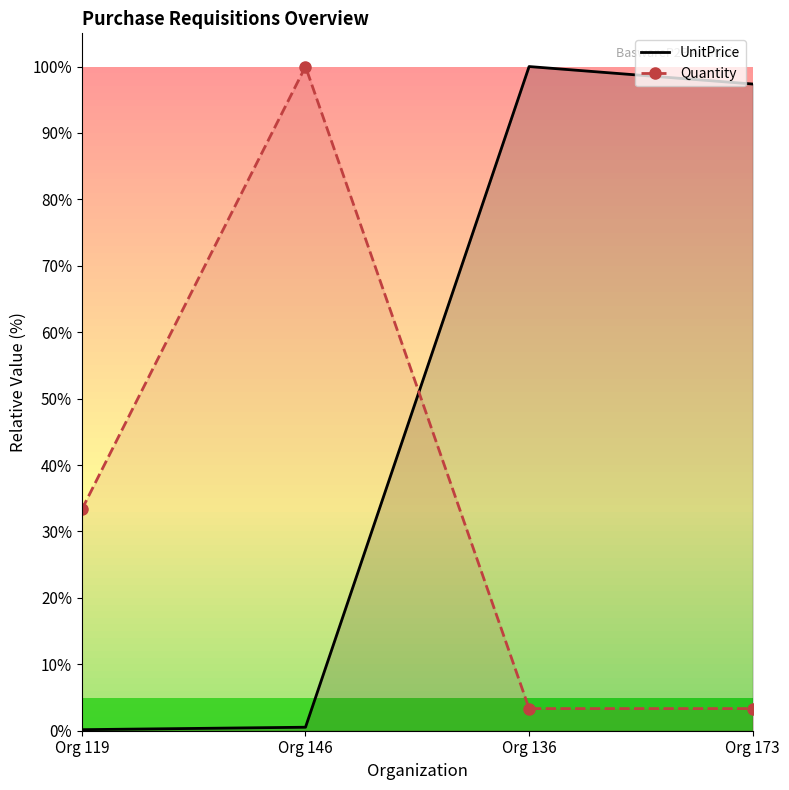

Does the chart have visible grid lines?

No